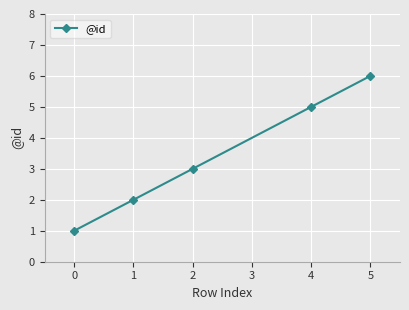

Where is the data nearest to the value 3?

2